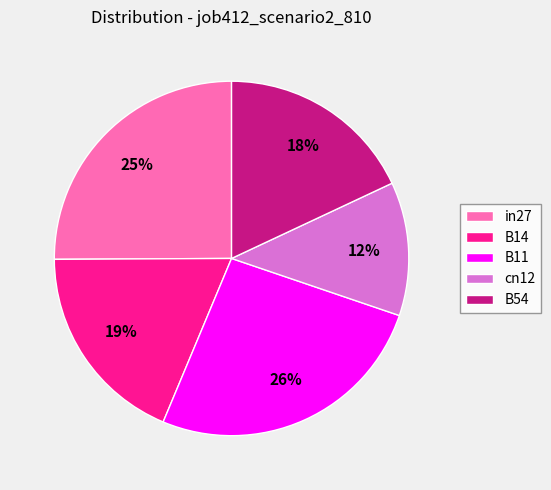

Is there any slice that represents more than half of the pie?

No